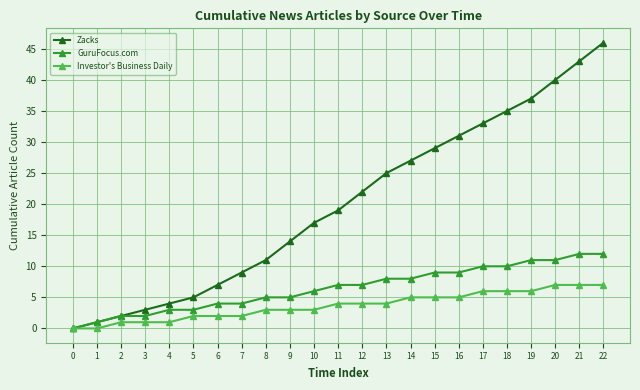

Reading right to left, transcribe all the data shown in this chart.

Zacks: 46	43	40	37	35	33	31	29	27	25	22	19	17	14	11	9	7	5	4	3	2	1	0
GuruFocus.com: 12	12	11	11	10	10	9	9	8	8	7	7	6	5	5	4	4	3	3	2	2	1	0
Investor's Business Daily: 7	7	7	6	6	6	5	5	5	4	4	4	3	3	3	2	2	2	1	1	1	0	0